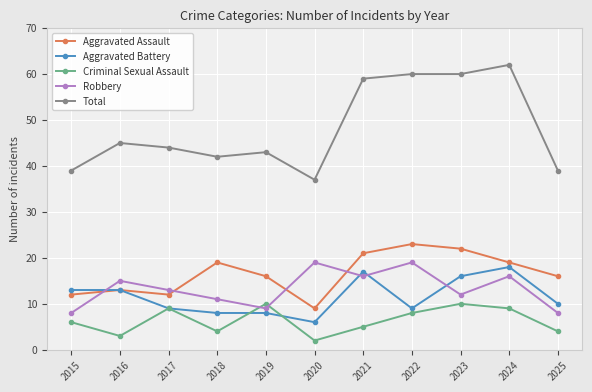

True or false: Aggravated Battery has a value of 6 at 2020.

True